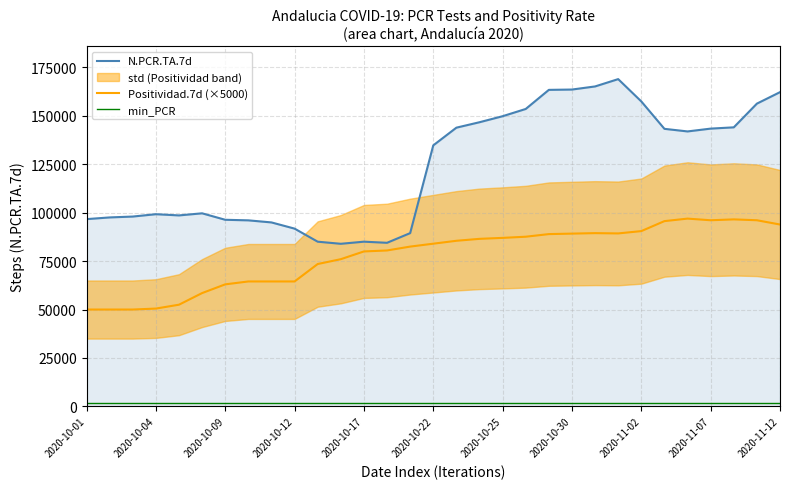

Rank the series by their maximum value, from lowest to highest.

min_PCR, Positividad.7d (×5000), N.PCR.TA.7d